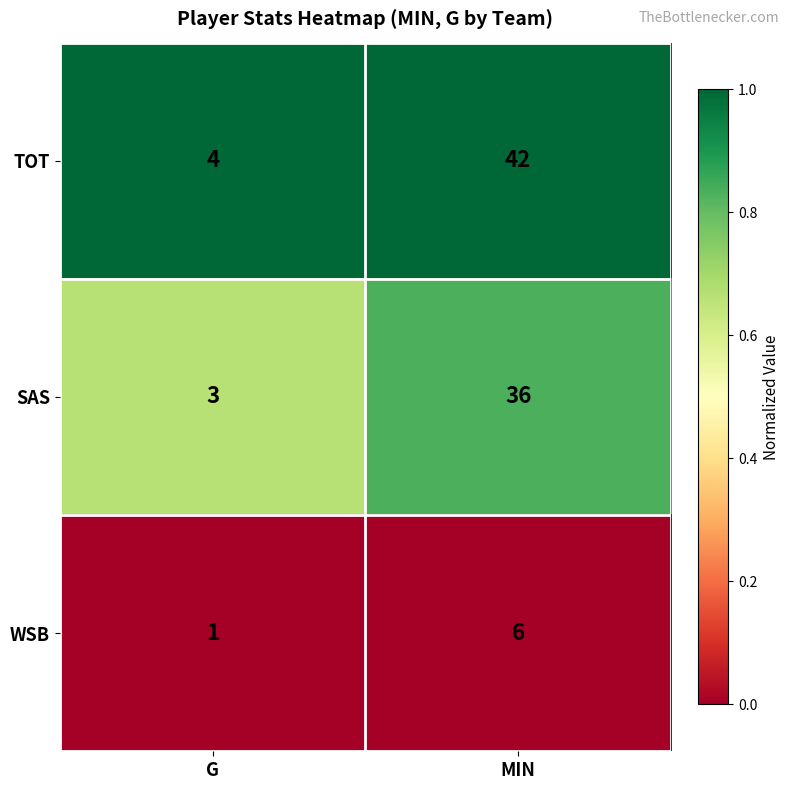

Which series changed the most between G and MIN?

TOT